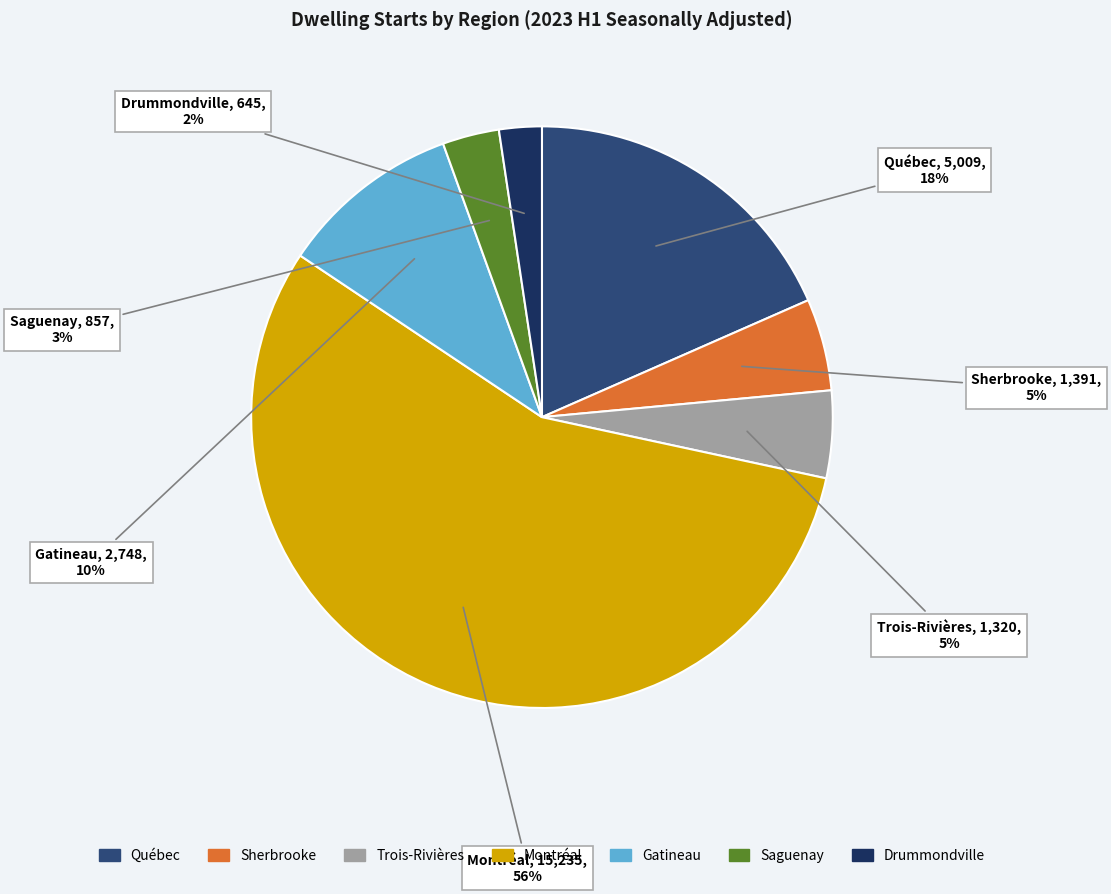

Which slice is the smallest?

Drummondville